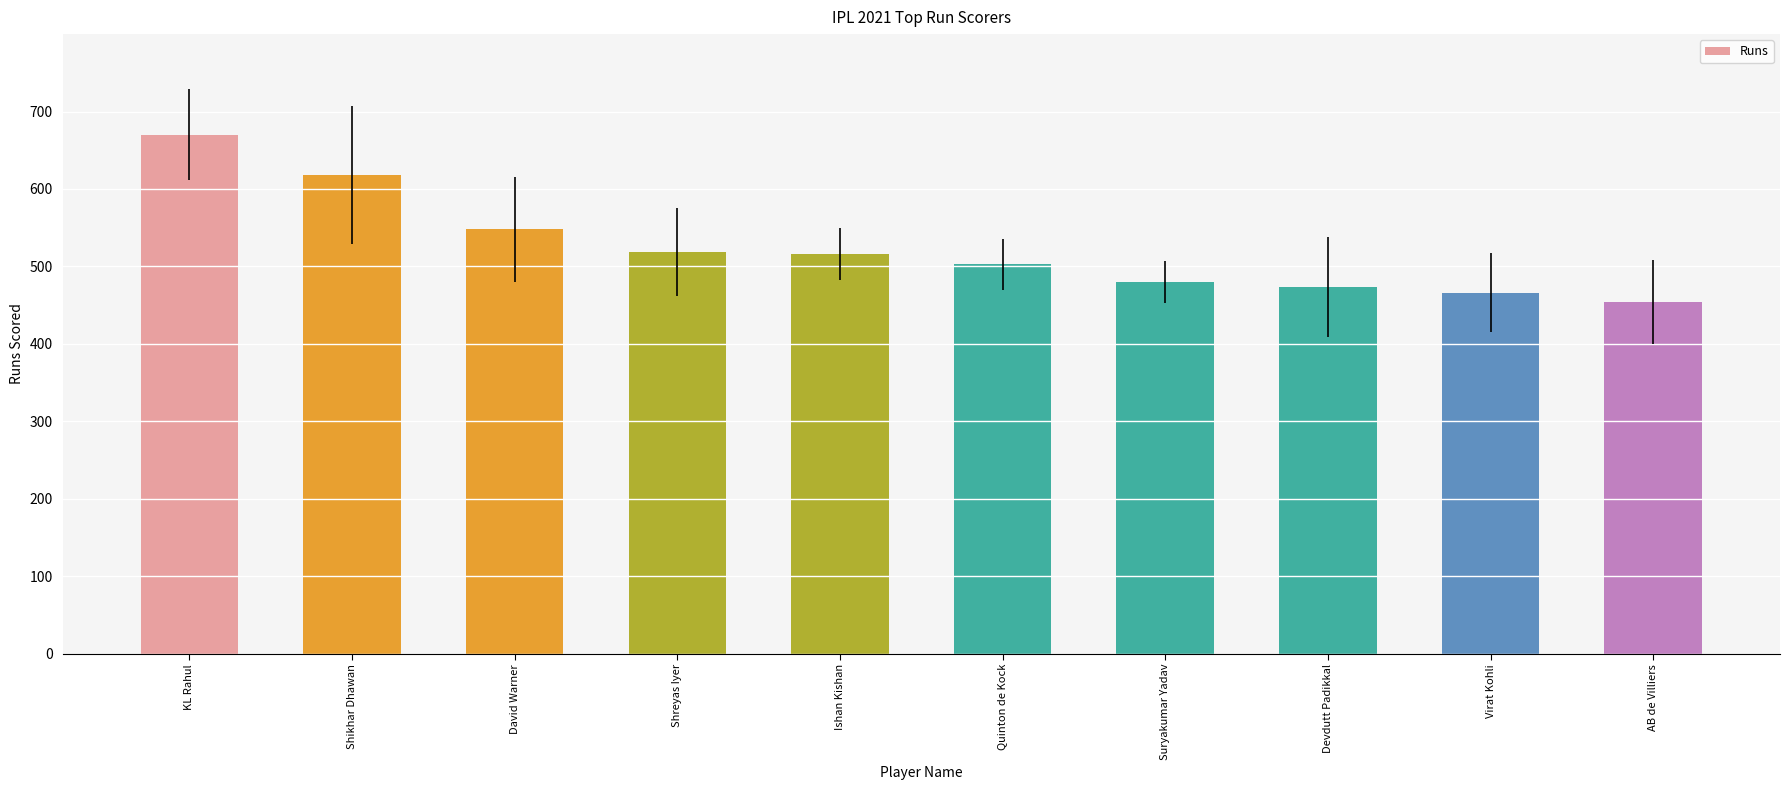

Which category has the highest value across all series?

KL Rahul